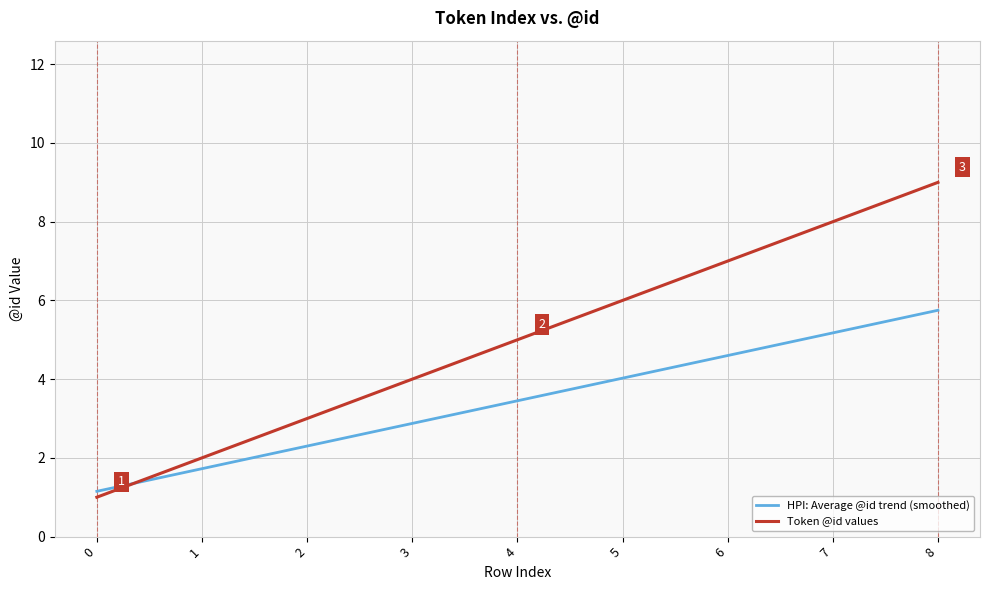

Is it true that HPI: Average @id trend (smoothed) equals 2.4 at 1?

False